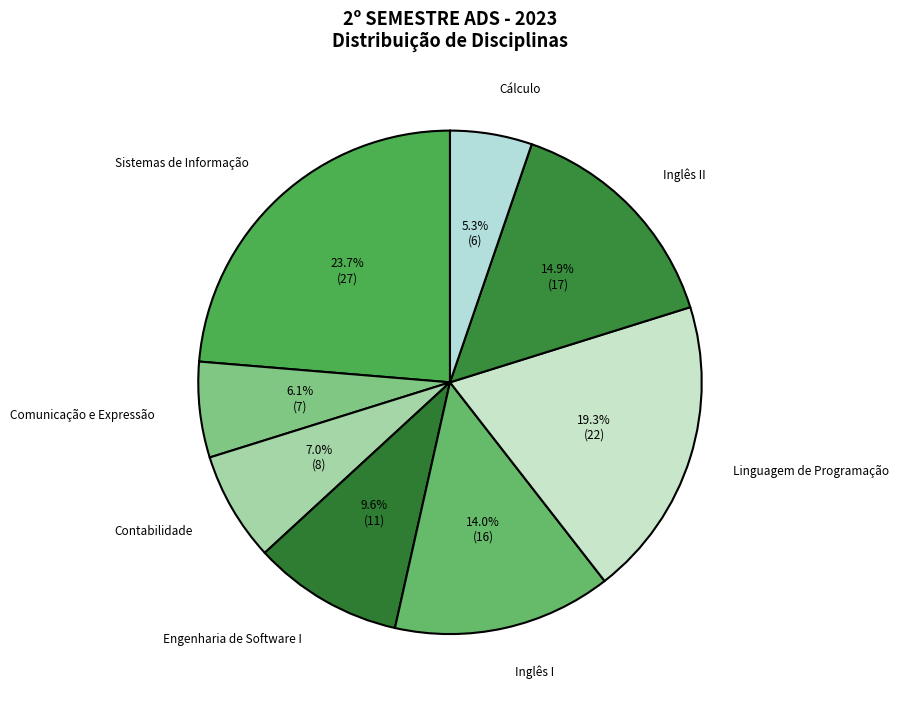

Is it true that Linguagem de Programação is 54% of the pie?

False